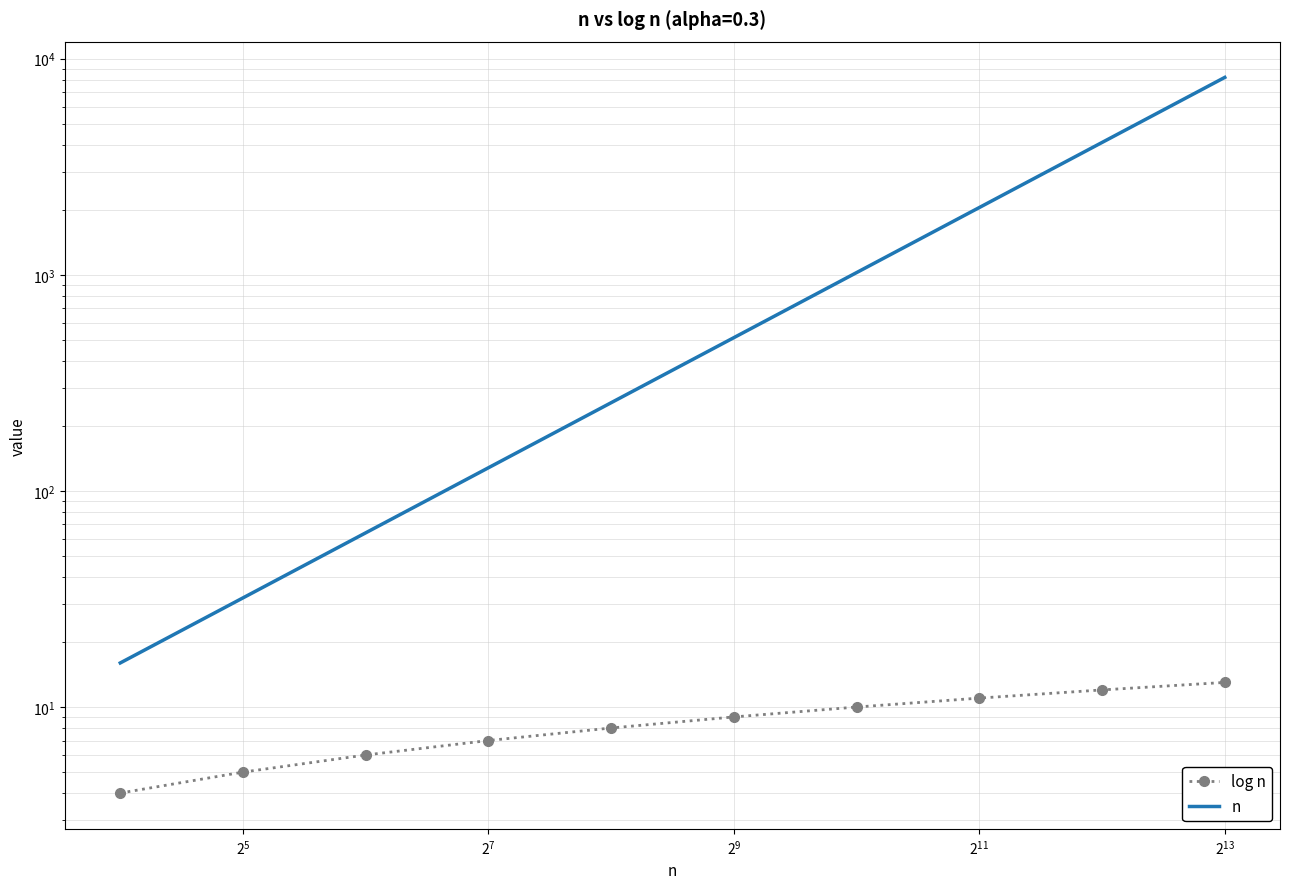

True or false: n has more than 0 interior local peaks.

False